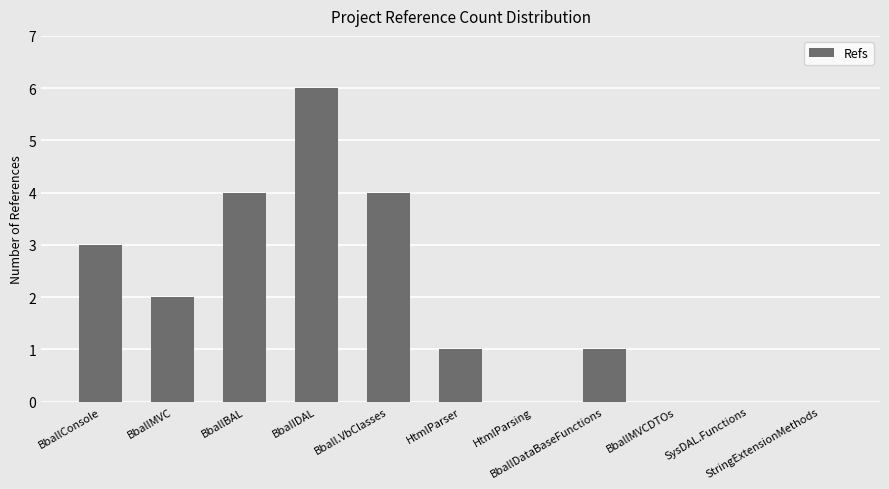

What is the sum of all values?

21